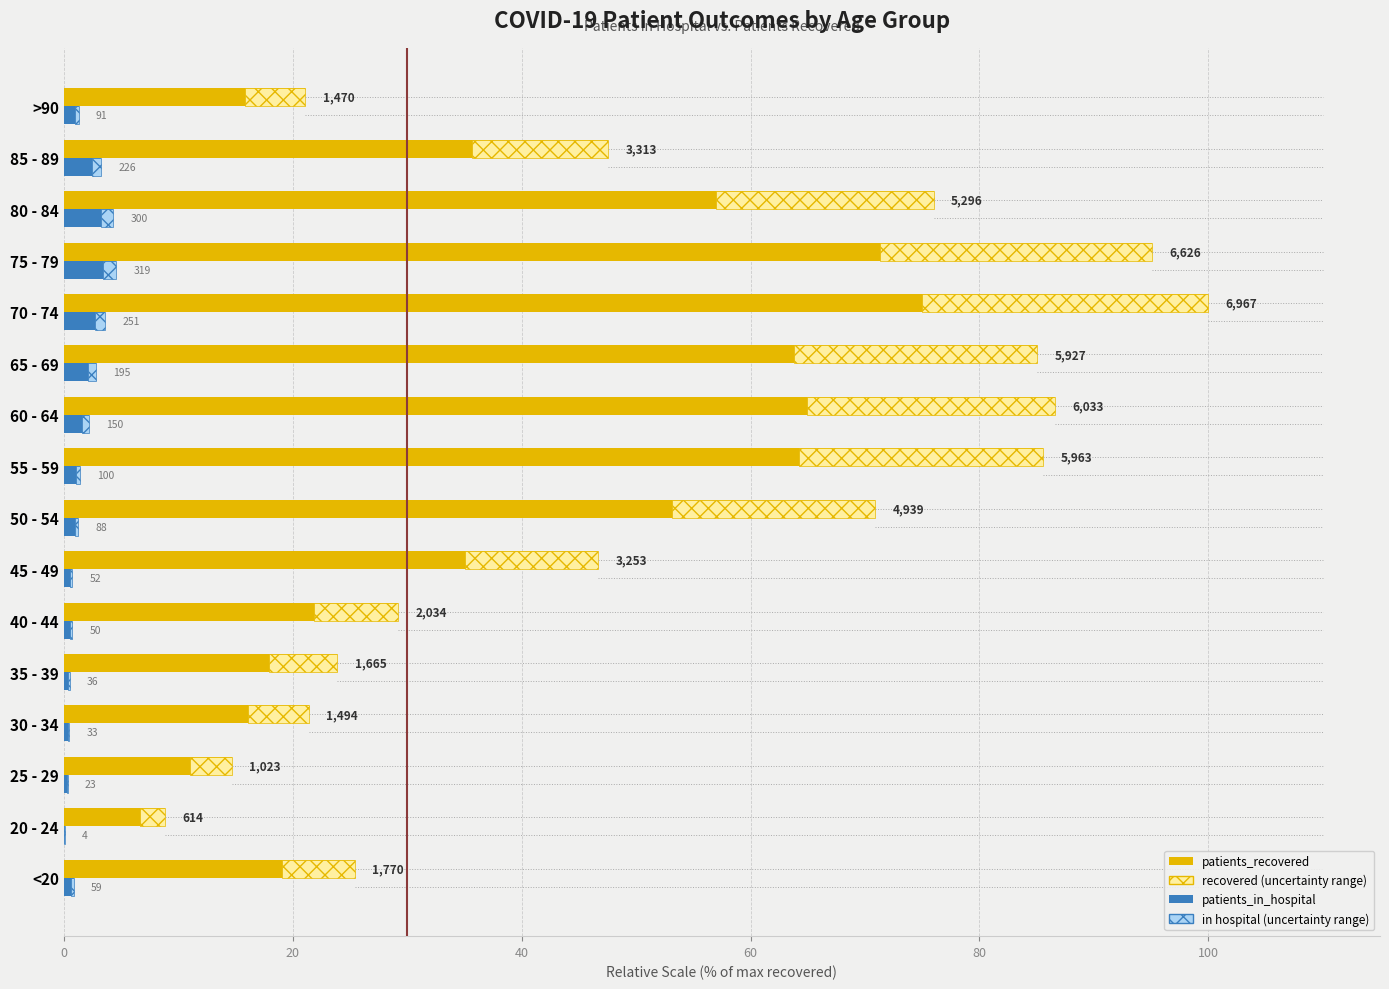

Which series has the largest range (max minus min)?

patients_recovered